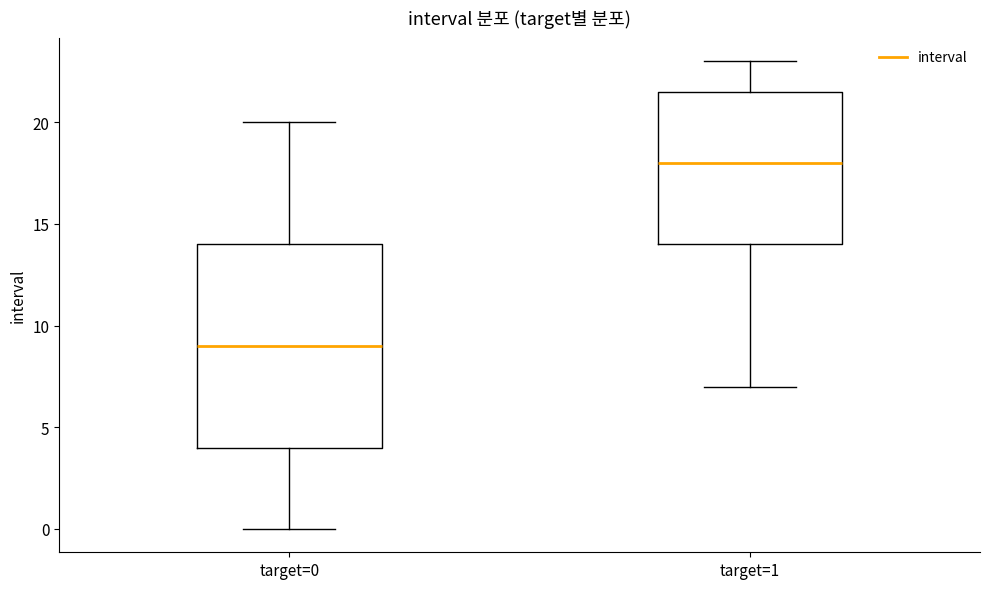

Where does the upper whisker of the box for target=1 end on the y-axis? The values are not printed on the chart, so give them approximately, as read against the axis.

23.0